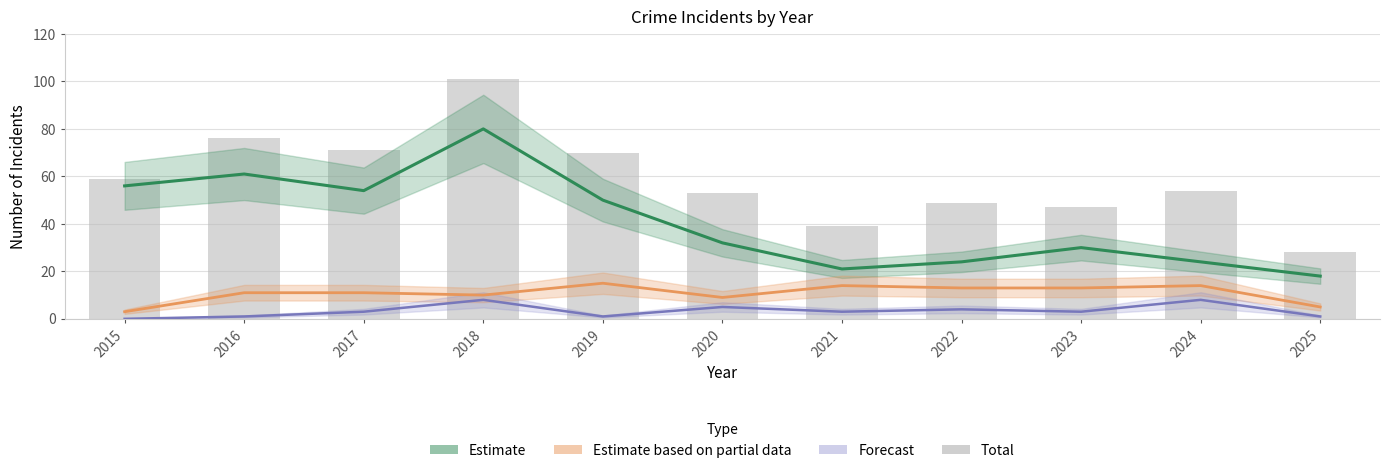

Is it true that Total equals 84 at 2024?

False